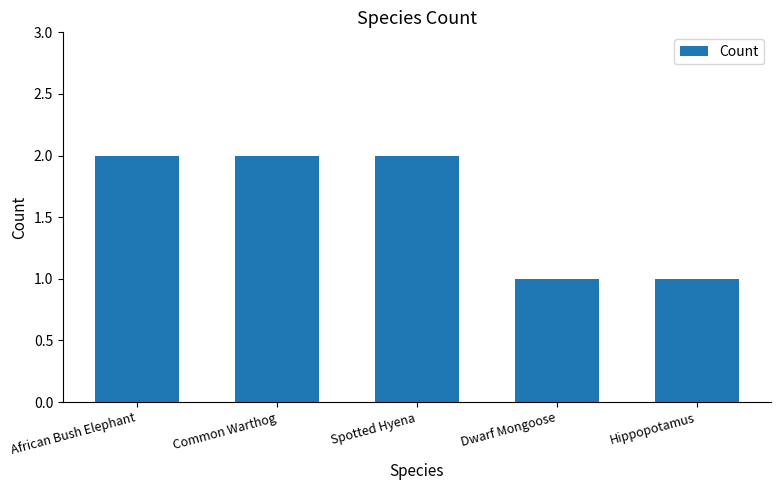

What is the sum of all values?

8